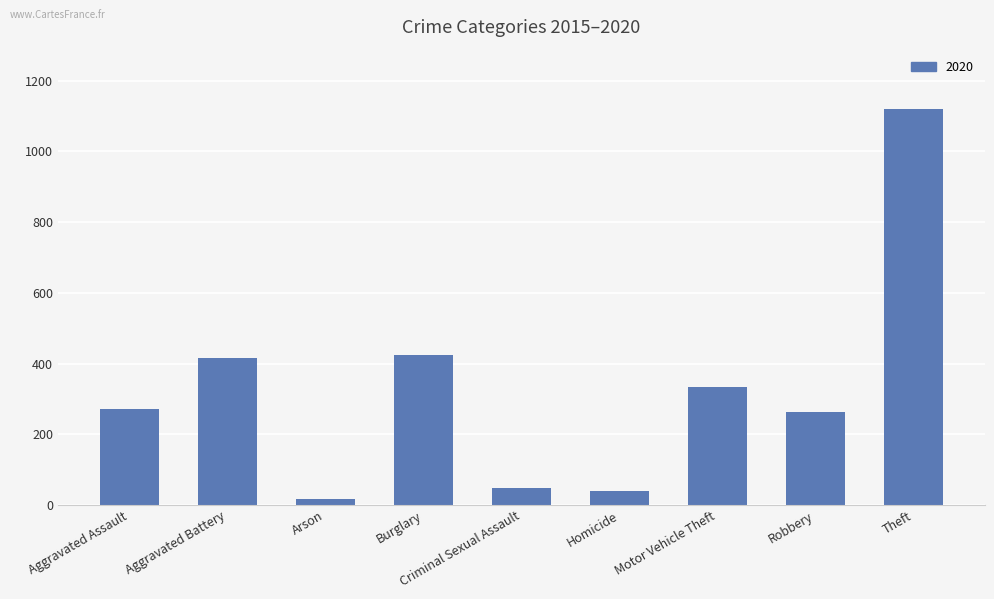

What is the average value?

326